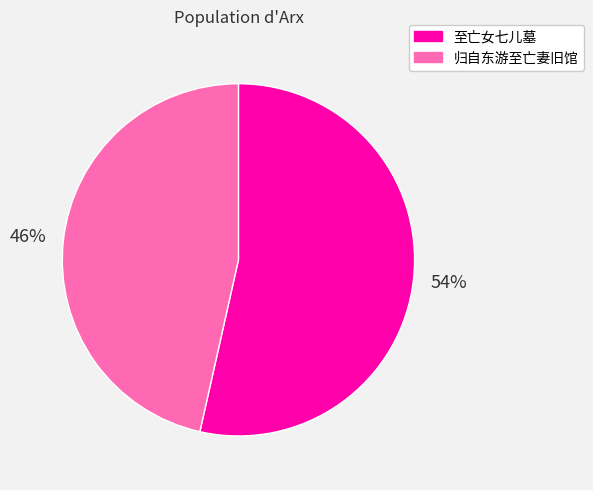

Which has a higher value, 至亡女七儿墓 or 归自东游至亡妻旧馆?

至亡女七儿墓